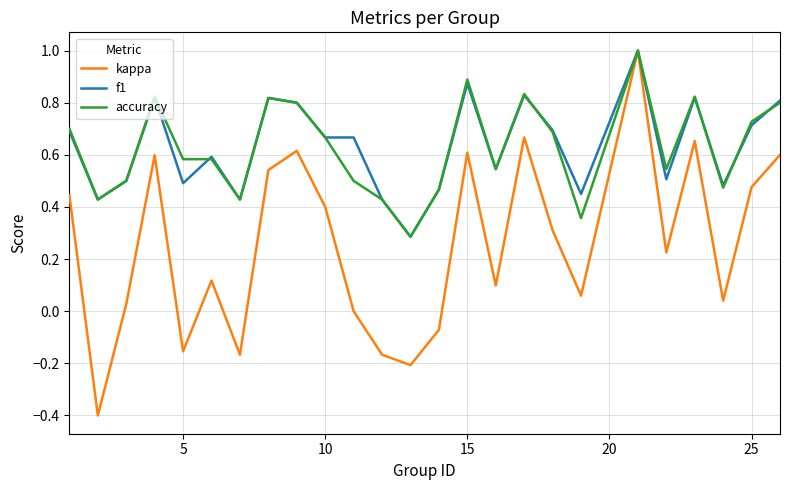

What is the maximum value for kappa?

1.0